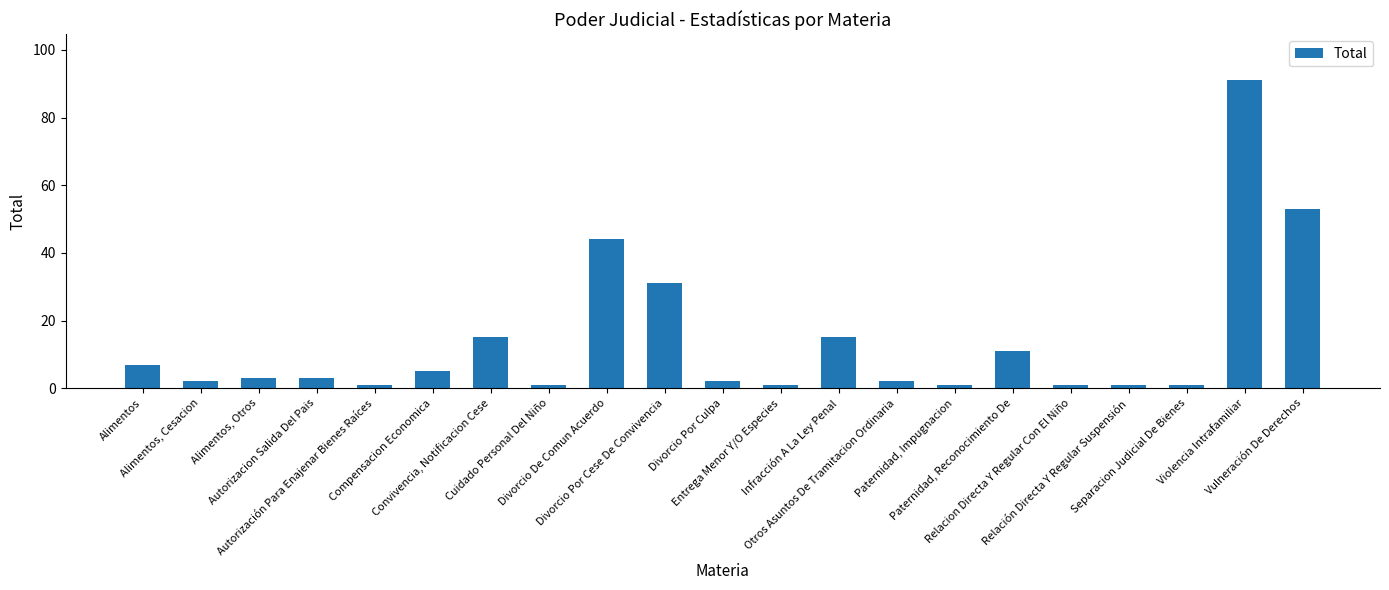

Where does the data first go above 3?

Alimentos